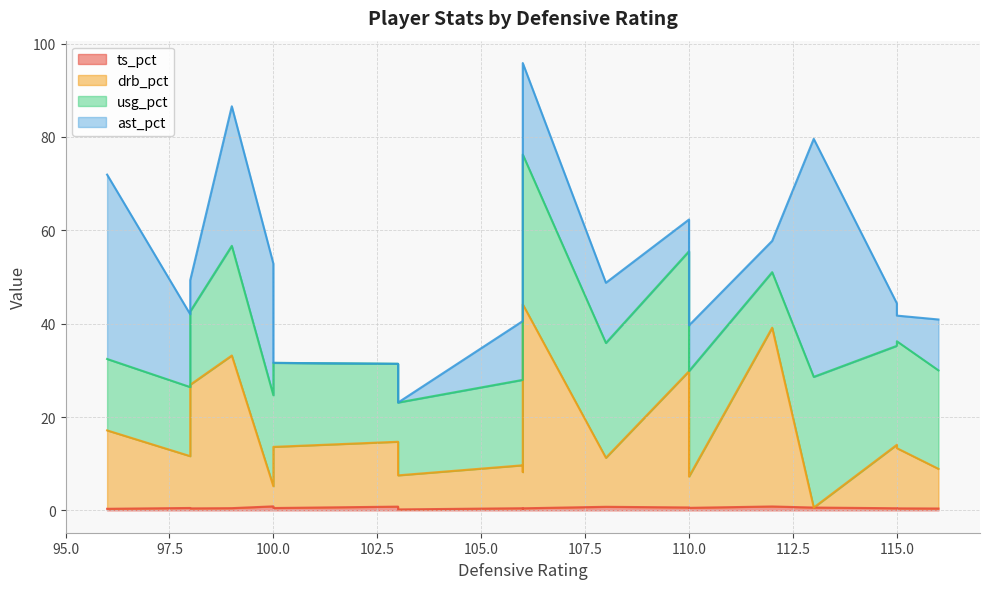

What is the total value across all series at 96?

71.9